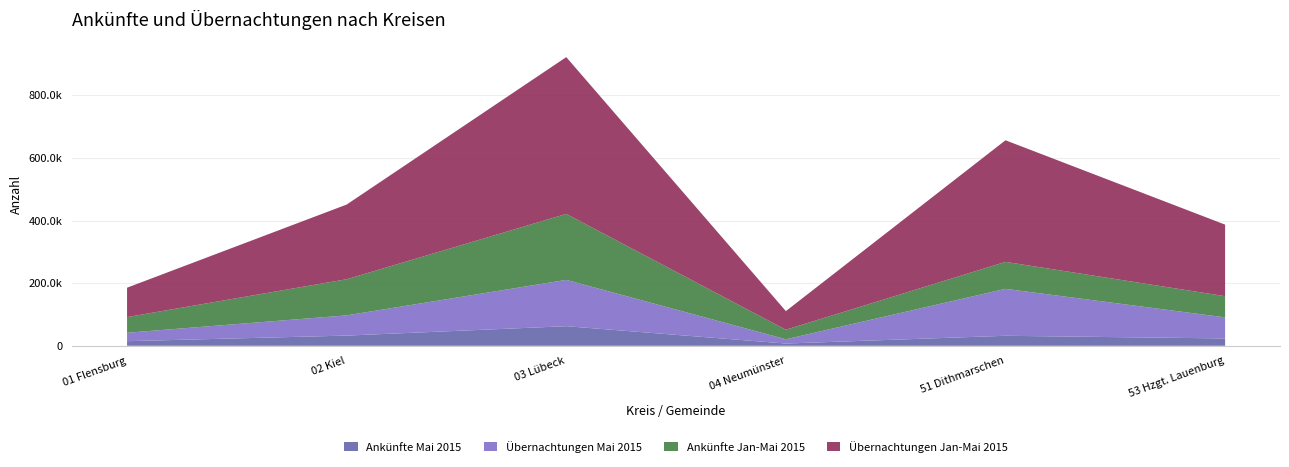

Reading left to right, extract all data points from this chart.

Ankünfte Mai 2015: 01 Flensburg=14702.0	02 Kiel=32574.0	03 Lübeck=62611.0	04 Neumünster=7156.0	51 Dithmarschen=31945.0	53 Hzgt. Lauenburg=23437.0
Übernachtungen Mai 2015: 01 Flensburg=26952.0	02 Kiel=64598.0	03 Lübeck=147936.0	04 Neumünster=13633.0	51 Dithmarschen=149971.0	53 Hzgt. Lauenburg=67301.0
Ankünfte Jan-Mai 2015: 01 Flensburg=49998.0	02 Kiel=115453.0	03 Lübeck=210751.0	04 Neumünster=30472.0	51 Dithmarschen=86165.0	53 Hzgt. Lauenburg=67771.0
Übernachtungen Jan-Mai 2015: 01 Flensburg=93911.0	02 Kiel=238554.0	03 Lübeck=500931.0	04 Neumünster=59509.0	51 Dithmarschen=388444.0	53 Hzgt. Lauenburg=228535.0
Ø Aufenthaltsdauer Mai: 01 Flensburg=1.8	02 Kiel=2.0	03 Lübeck=2.4	04 Neumünster=1.9	51 Dithmarschen=4.7	53 Hzgt. Lauenburg=2.9